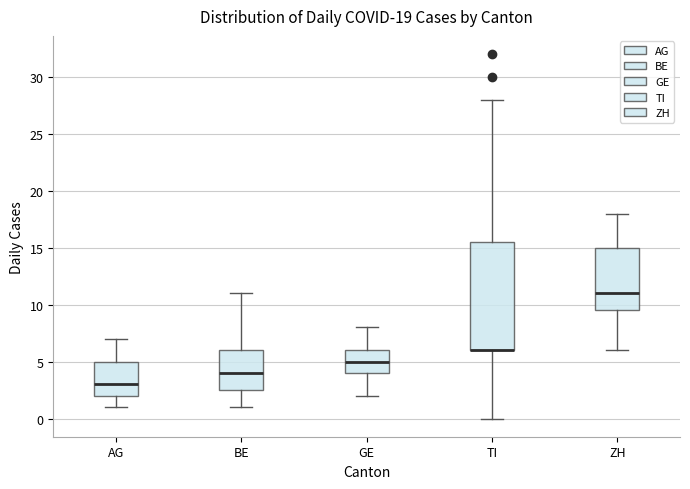

Comparing the boxes themselves (not the whiskers), which one is the tallest?

TI